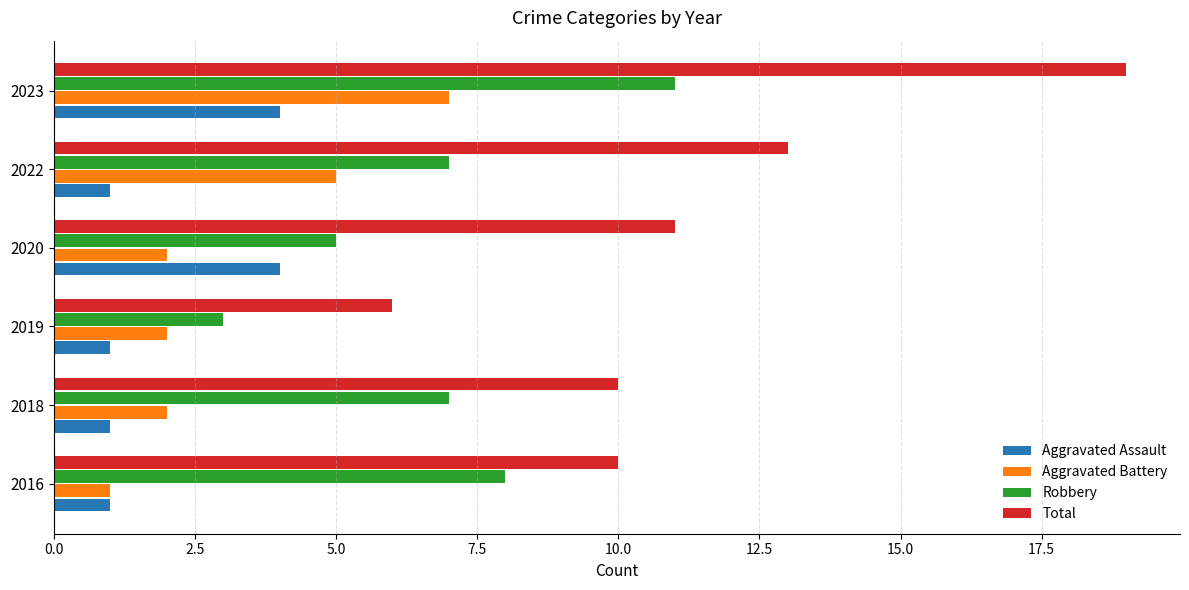

Which series has the largest range (max minus min)?

Total